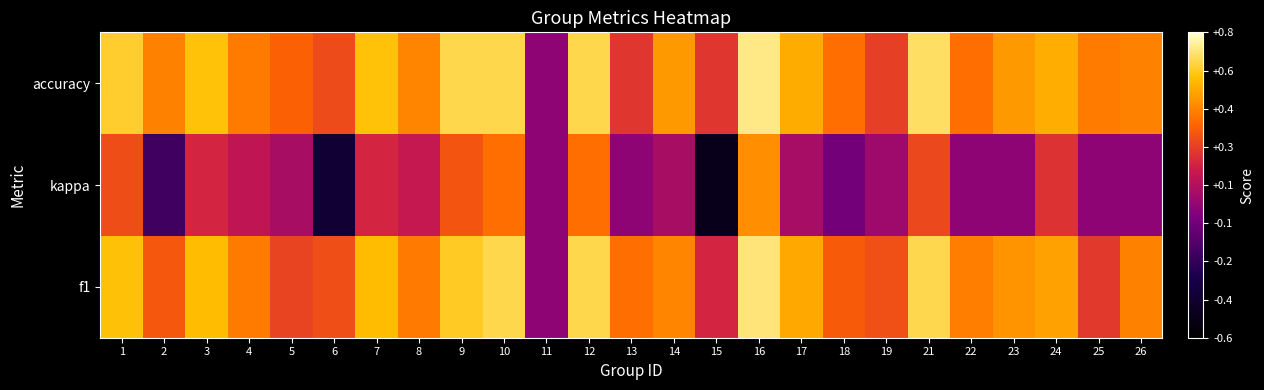

Reading right to left, what are all the values shown in this chart?

f1: 26=0.4	25=0.3	24=0.5	23=0.5	22=0.4	21=0.7	19=0.3	18=0.3	17=0.5	16=0.7	15=0.2	14=0.5	13=0.4	12=0.7	11=0.0	10=0.7	9=0.6	8=0.4	7=0.6	6=0.3	5=0.3	4=0.4	3=0.6	2=0.3	1=0.6
kappa: 26=0.0	25=0.0	24=0.2	23=0.0	22=0.0	21=0.3	19=0.0	18=-0.1	17=0.1	16=0.5	15=-0.5	14=0.1	13=0.0	12=0.4	11=0.0	10=0.4	9=0.3	8=0.2	7=0.2	6=-0.4	5=0.1	4=0.1	3=0.2	2=-0.2	1=0.3
accuracy: 26=0.4	25=0.4	24=0.6	23=0.5	22=0.4	21=0.7	19=0.3	18=0.4	17=0.5	16=0.7	15=0.2	14=0.5	13=0.2	12=0.7	11=0.0	10=0.7	9=0.7	8=0.5	7=0.6	6=0.3	5=0.4	4=0.4	3=0.6	2=0.4	1=0.6